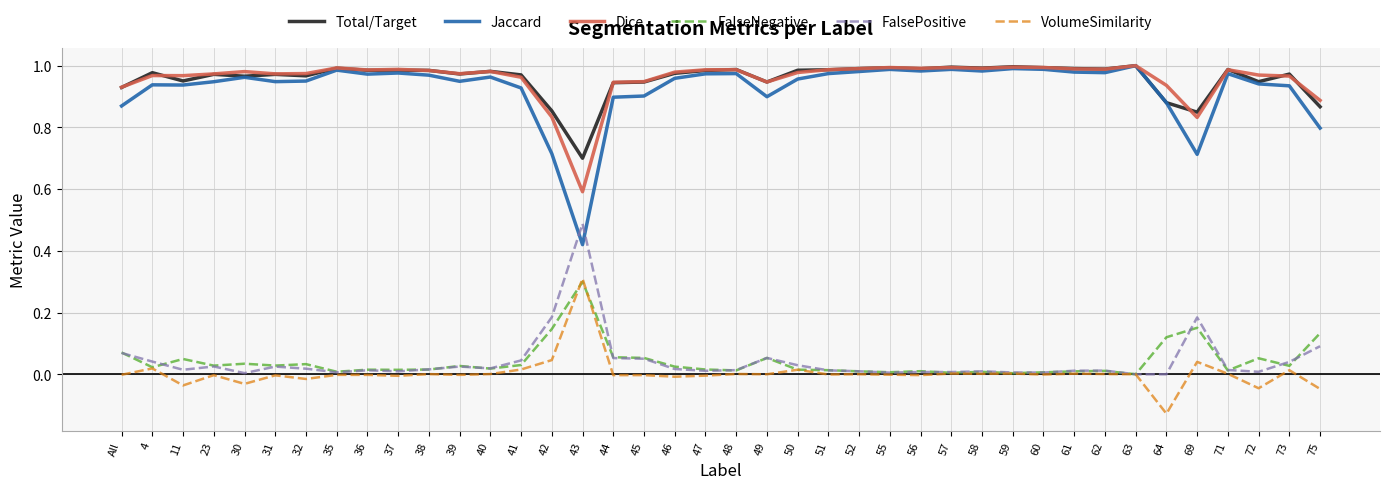

What is the sum of all Total/Target values?

38.4